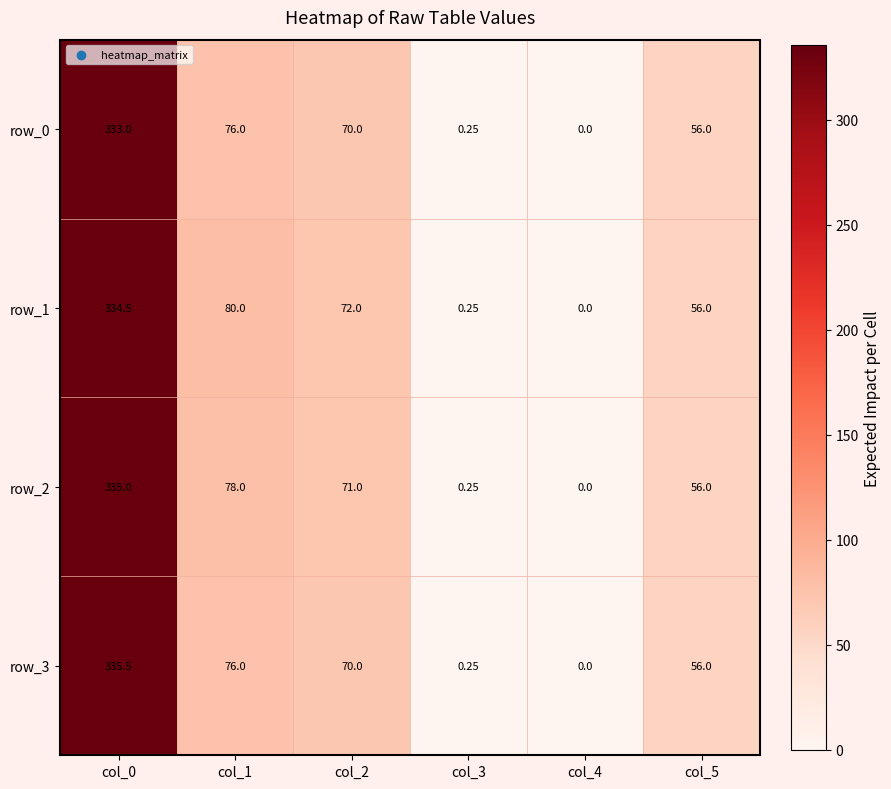

Is it true that row_0 equals 70.0 at col_2?

True